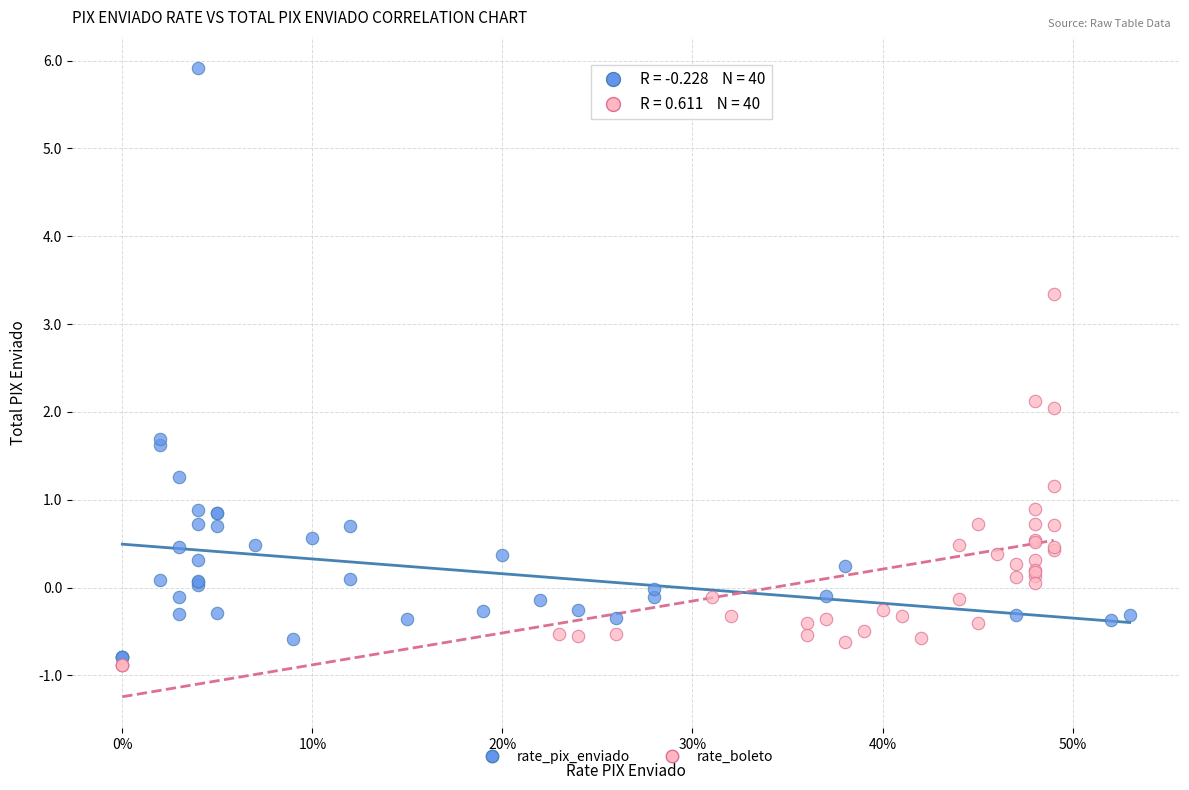

Which series contains the highest Y value?

rate_pix_enviado